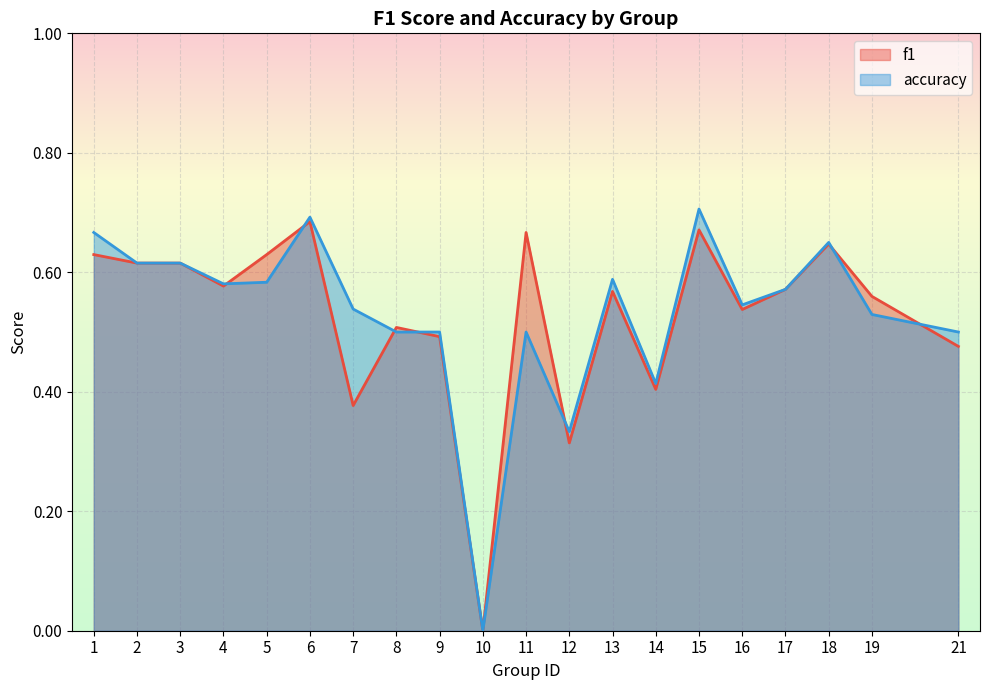

What is the sum of the f1 values at 3 and 4?

1.2